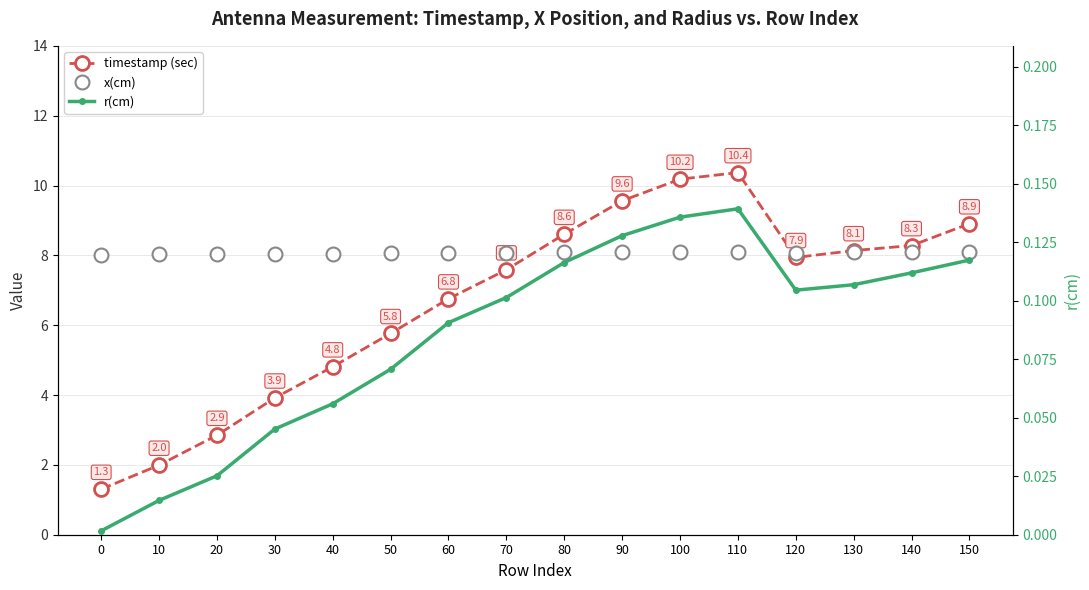

Between 10 and 100, which series saw the biggest shift?

timestamp (sec)